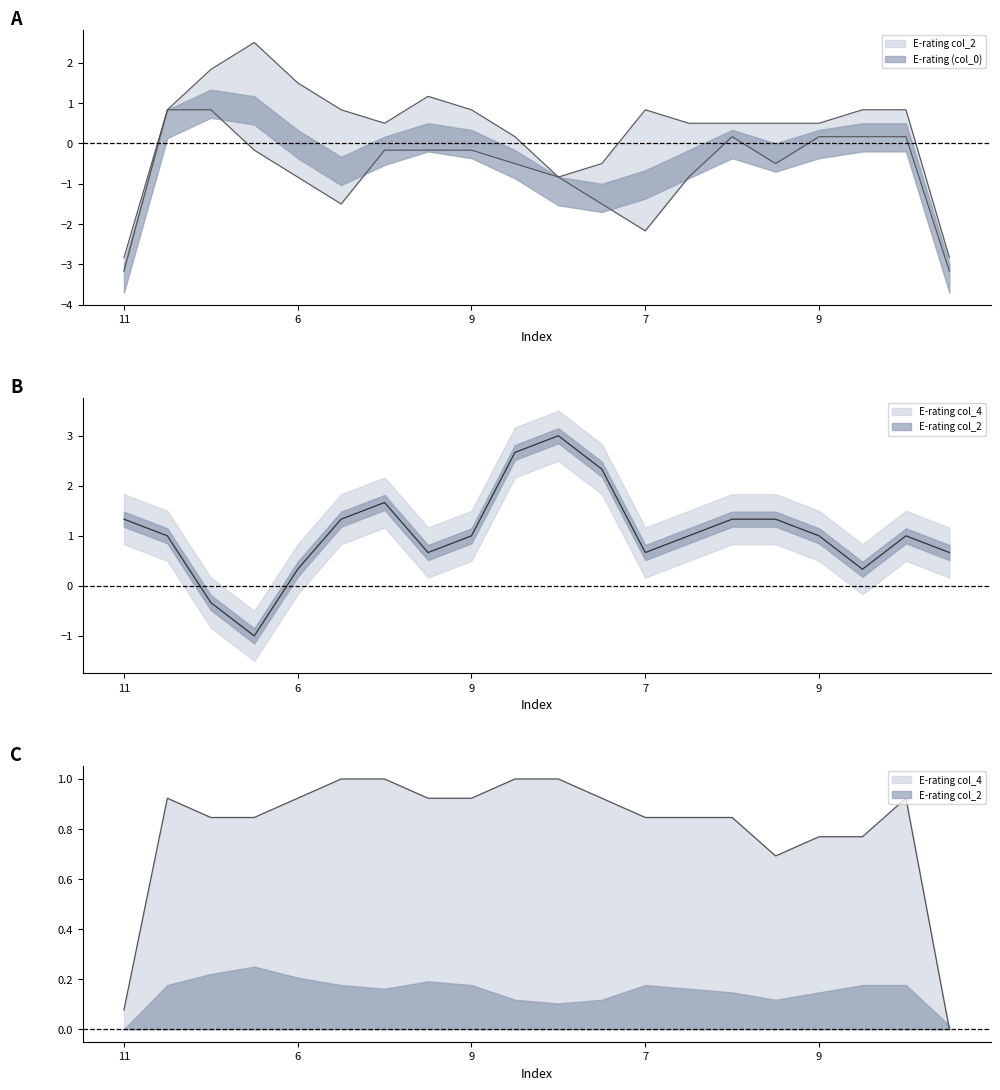

How many categories are shown in the chart?

20